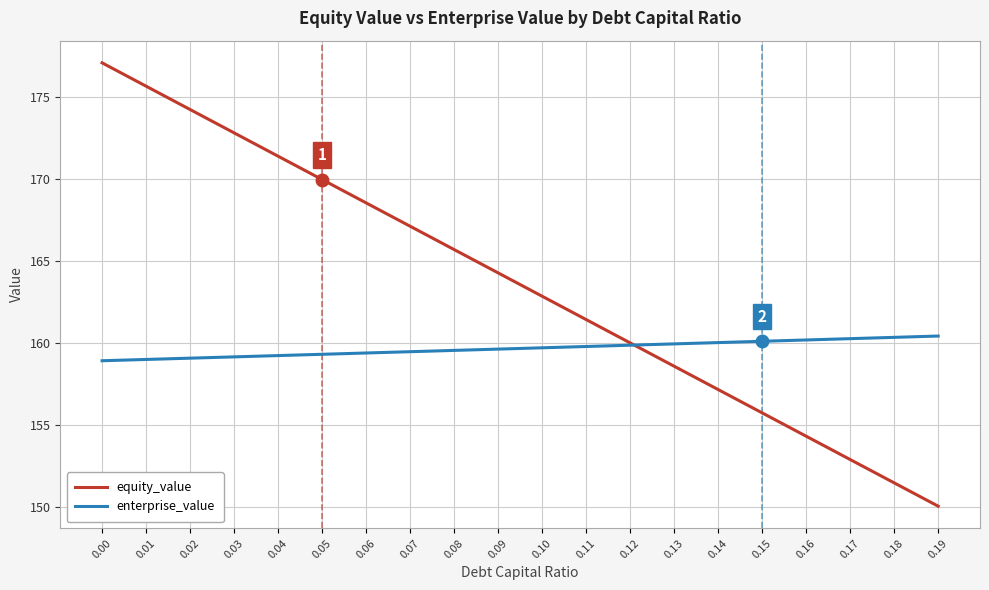

How many lines are shown in the chart?

2